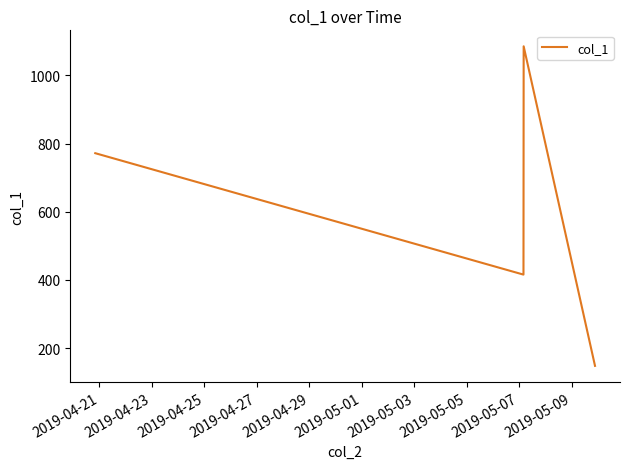

True or false: the data has more than 2 interior local peaks.

False